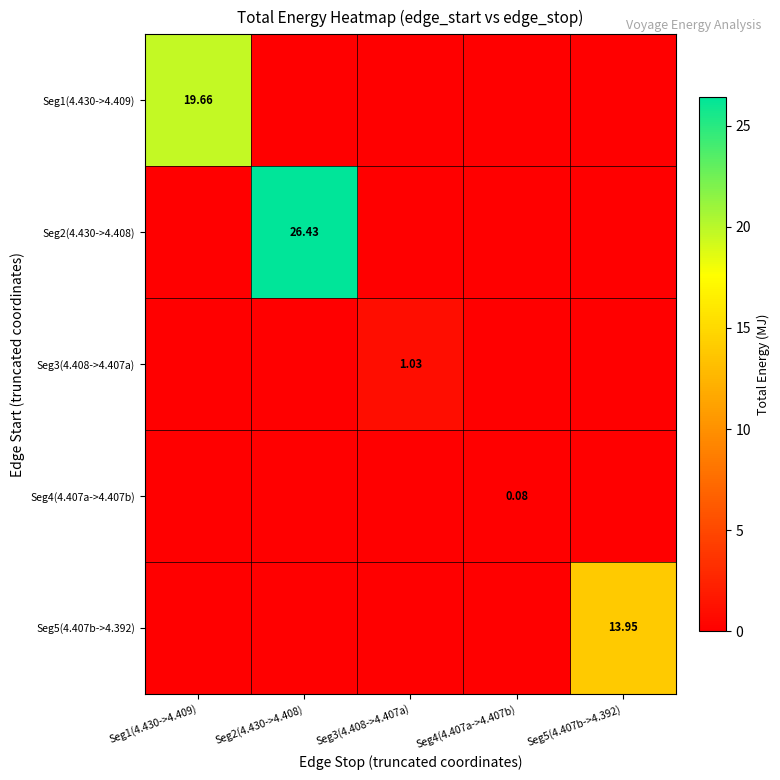

Which has a higher value, Seg2(4.430->4.408) or Seg3(4.408->4.407a)?

Seg2(4.430->4.408)